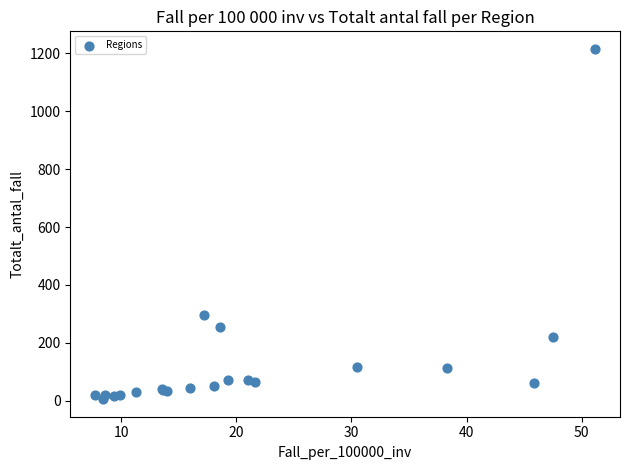

What Y value in the scatter plot is closest to 610?

297